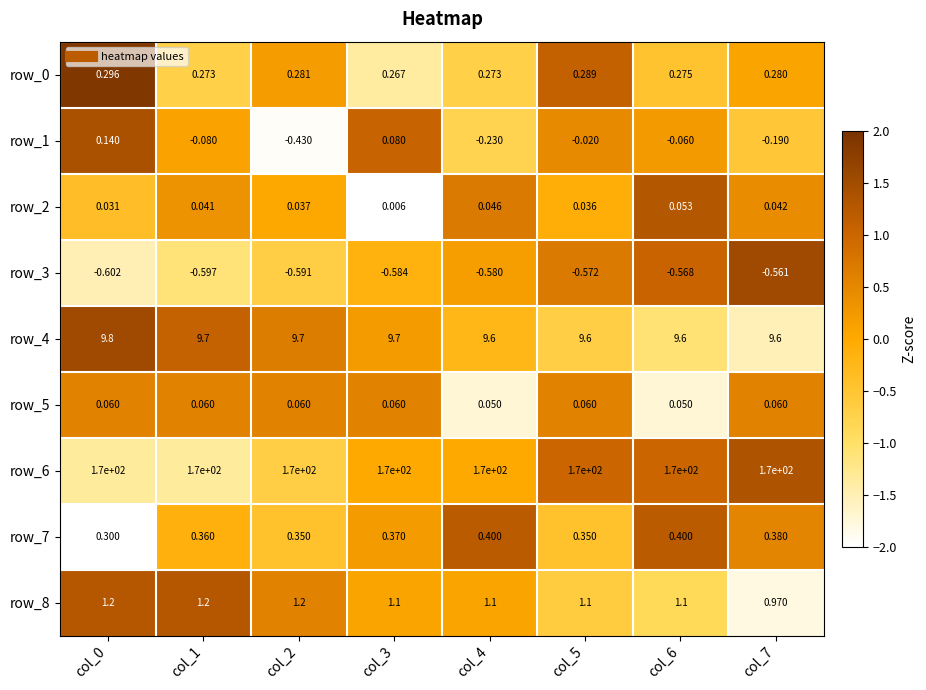

Is the value of row_3 at col_2 greater than the value of row_8 at col_6?

No